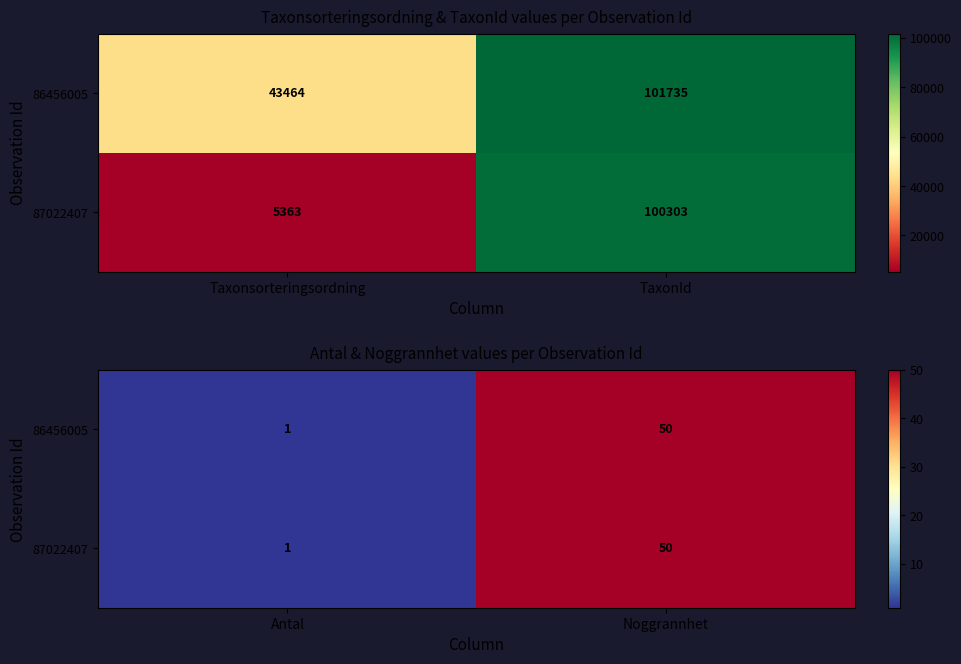

True or false: 87022407 has a value of 16 at Noggrannhet.

False